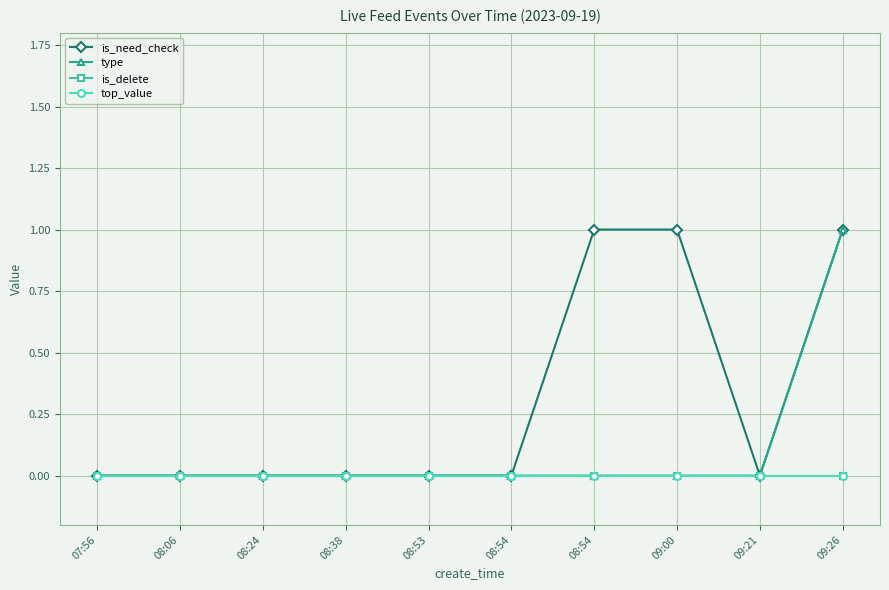

Rank the categories by is_delete value from lowest to highest.

07:56, 08:06, 08:24, 08:38, 08:53, 08:54, 08:54, 09:00, 09:21, 09:26